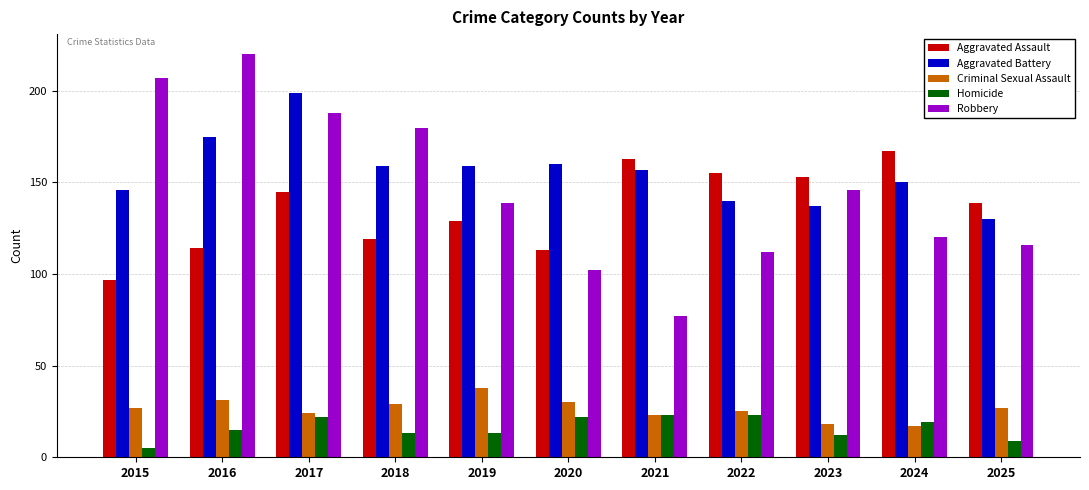

Reading left to right, list all the values displayed in this chart.

Aggravated Assault: 2015=97	2016=114	2017=145	2018=119	2019=129	2020=113	2021=163	2022=155	2023=153	2024=167	2025=139
Aggravated Battery: 2015=146	2016=175	2017=199	2018=159	2019=159	2020=160	2021=157	2022=140	2023=137	2024=150	2025=130
Criminal Sexual Assault: 2015=27	2016=31	2017=24	2018=29	2019=38	2020=30	2021=23	2022=25	2023=18	2024=17	2025=27
Homicide: 2015=5	2016=15	2017=22	2018=13	2019=13	2020=22	2021=23	2022=23	2023=12	2024=19	2025=9
Robbery: 2015=207	2016=220	2017=188	2018=180	2019=139	2020=102	2021=77	2022=112	2023=146	2024=120	2025=116